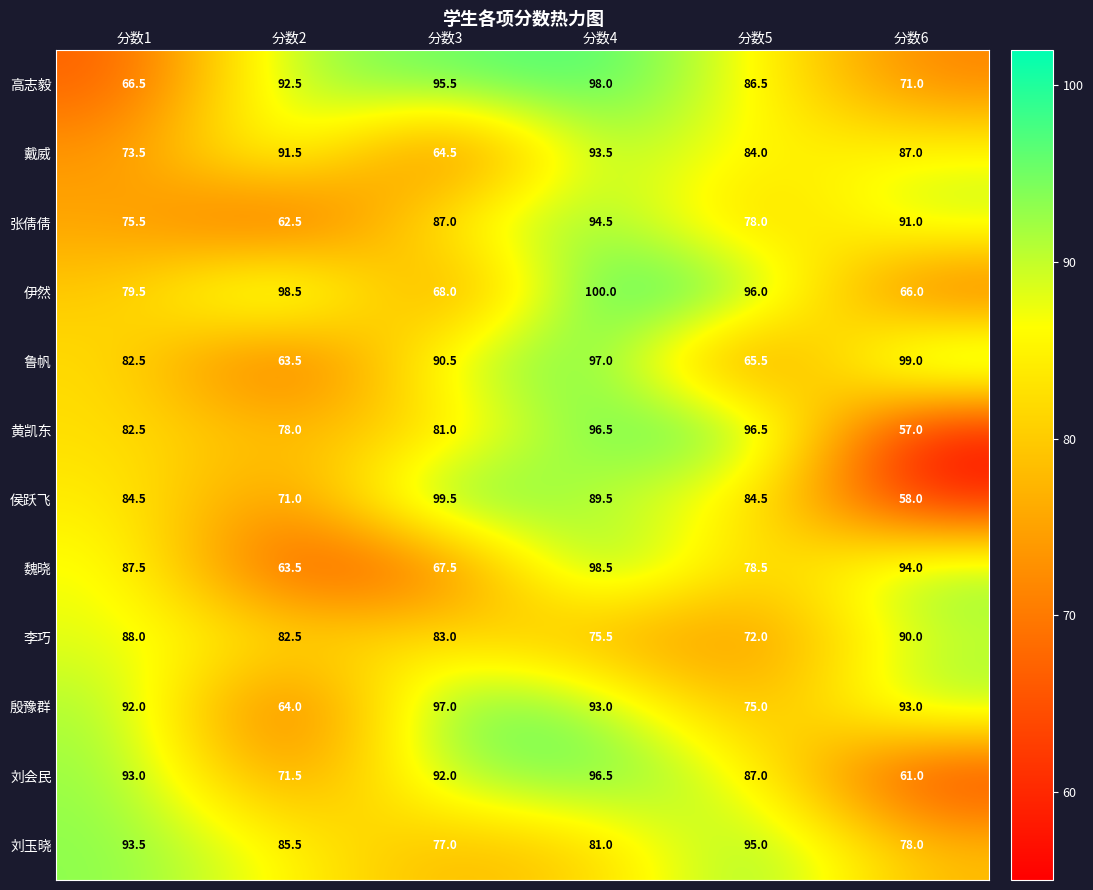

The 张倩倩 series shows 75.5 at 分数1. True or false?

True